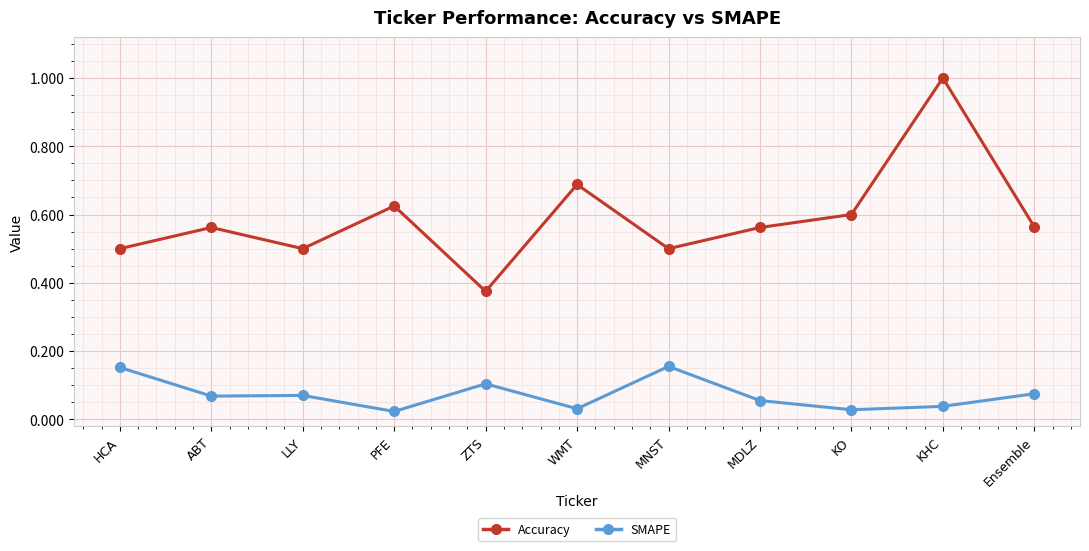

At PFE, list the series in order from largest to smallest.

Accuracy, SMAPE